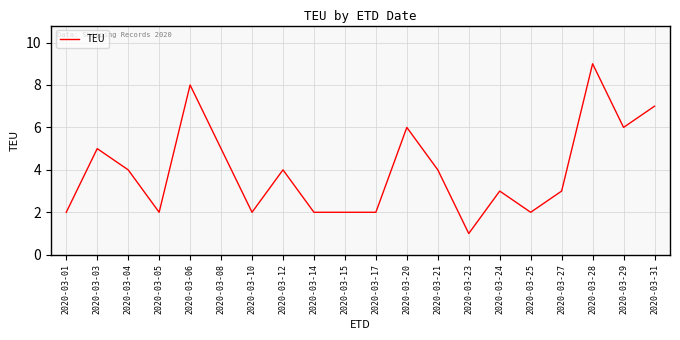

How many values are between 2 and 6?

16